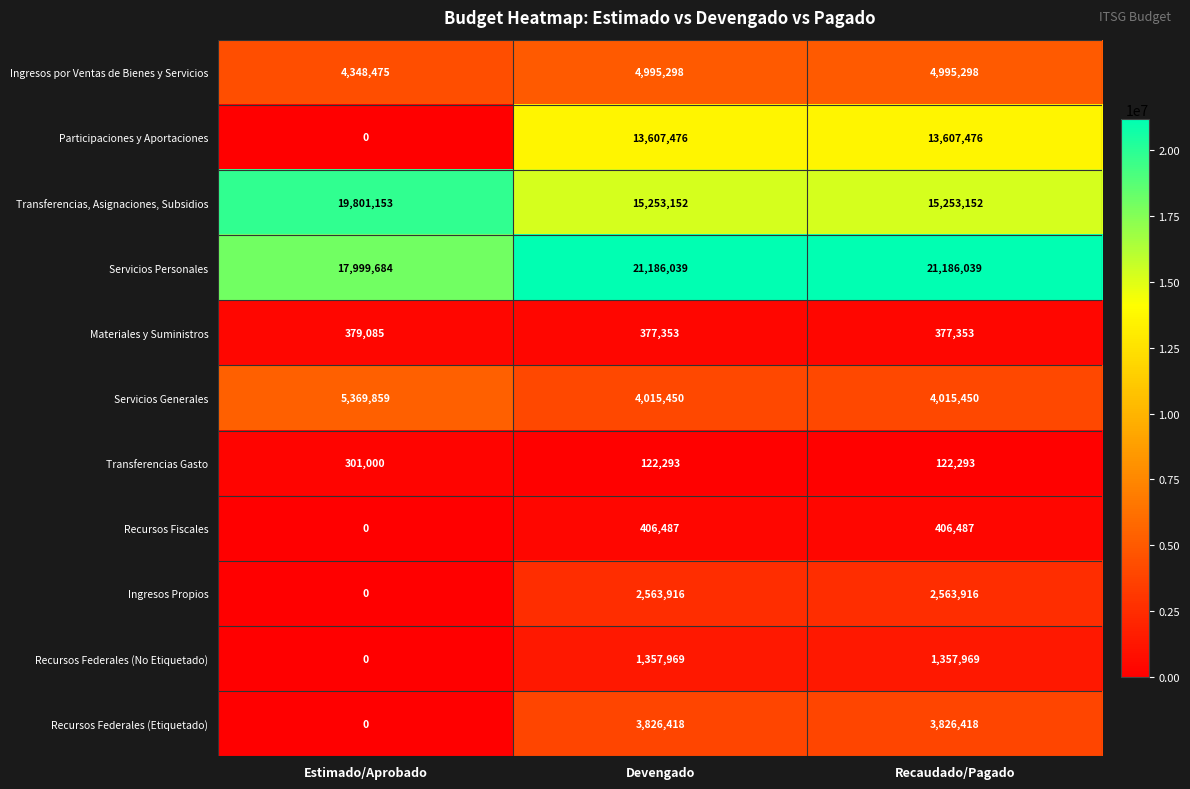

At Recaudado/Pagado, list the series in order from largest to smallest.

Servicios Personales, Transferencias, Asignaciones, Subsidios, Participaciones y Aportaciones, Ingresos por Ventas de Bienes y Servicios, Servicios Generales, Recursos Federales (Etiquetado), Ingresos Propios, Recursos Federales (No Etiquetado), Recursos Fiscales, Materiales y Suministros, Transferencias Gasto